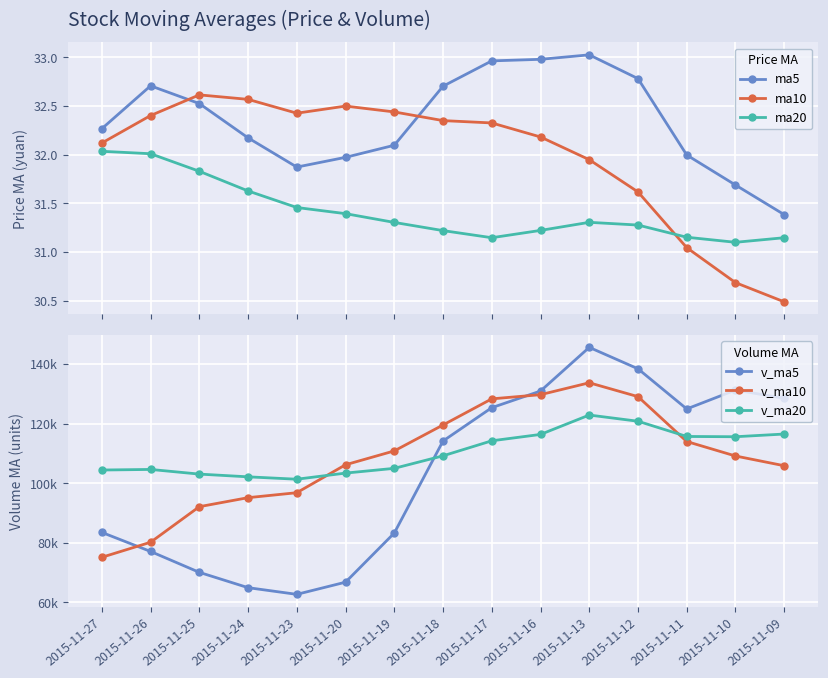

What is the difference between the maximum and second lowest values in the ma10 series?

1.9